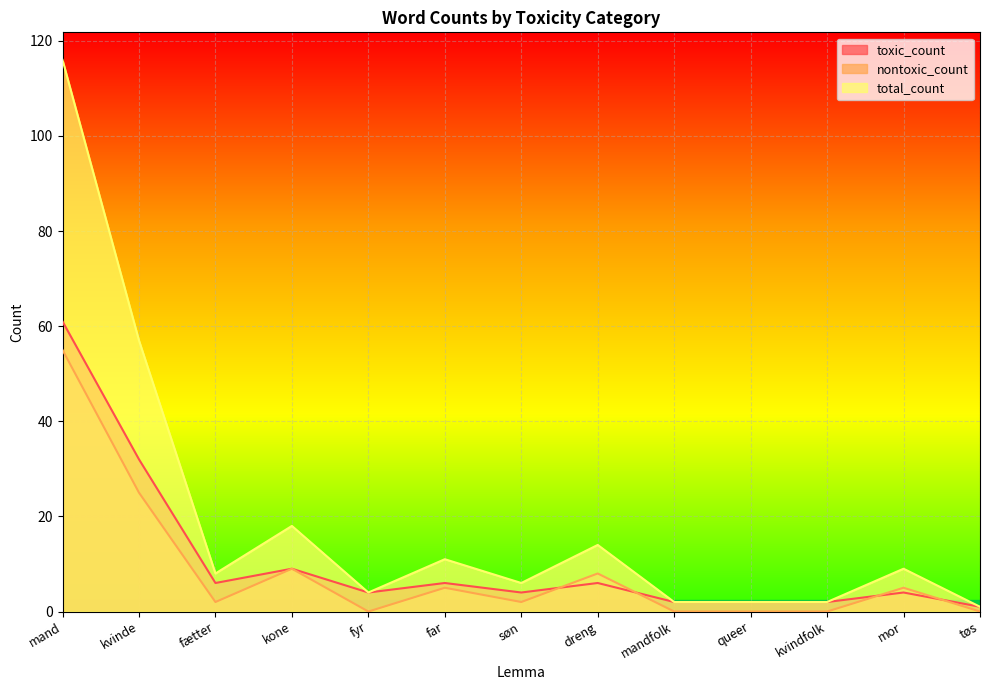

How many data points in nontoxic_count are less than 2?

5